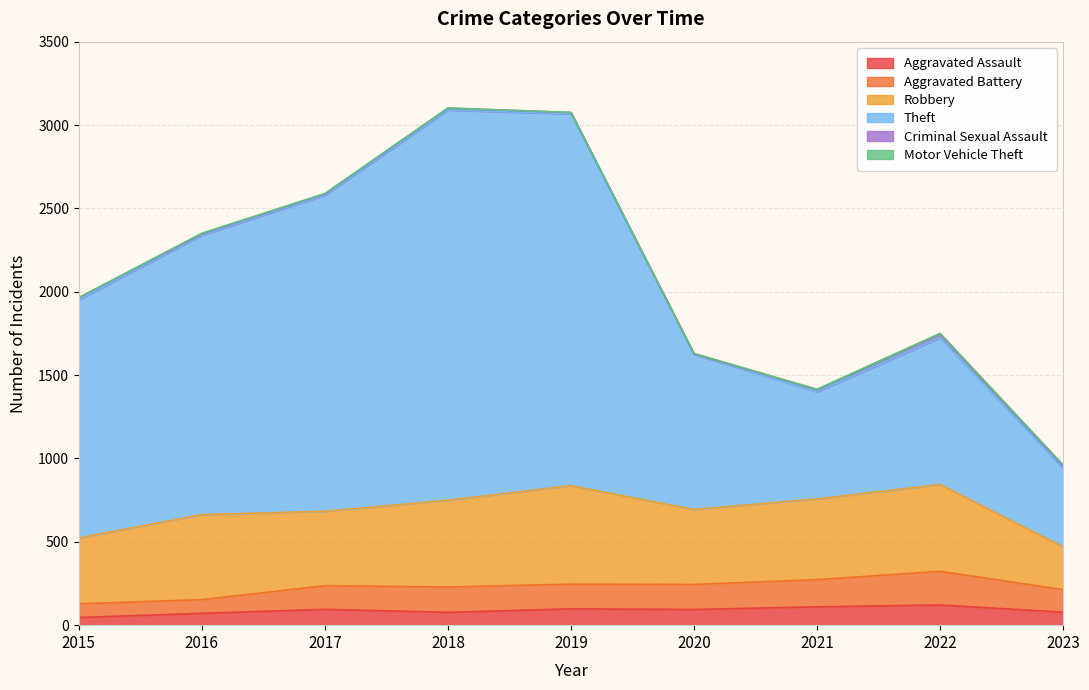

Where is Aggravated Assault nearest to the value 83?

2023